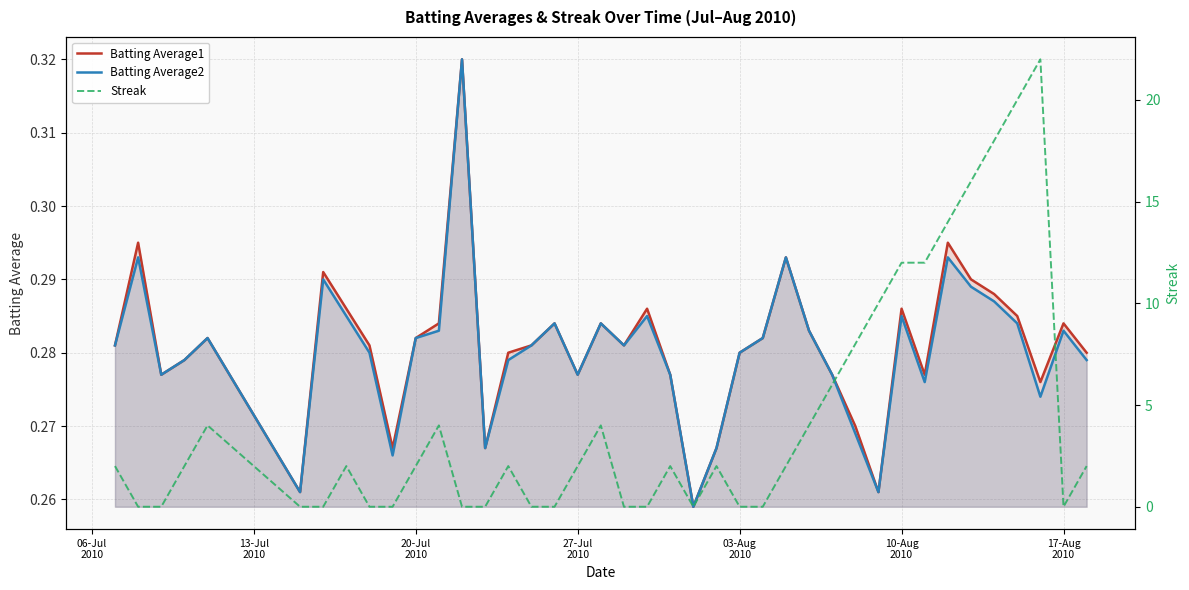

How many lines are shown in the chart?

3